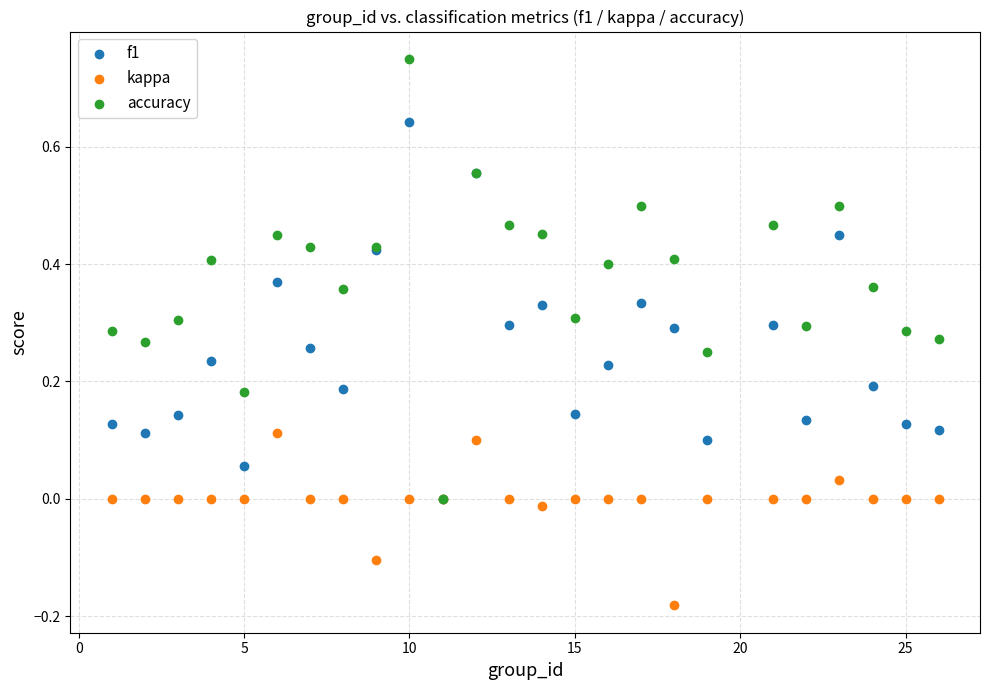

Which series reaches the maximum Y coordinate?

accuracy